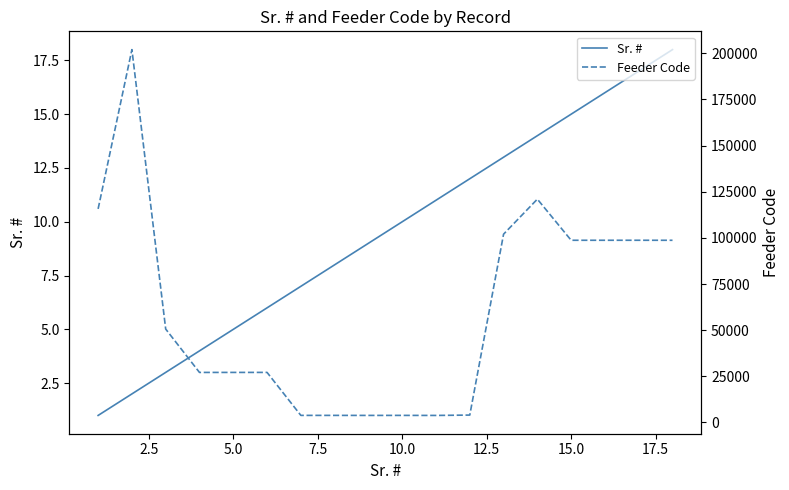

How many series are shown in this chart?

2